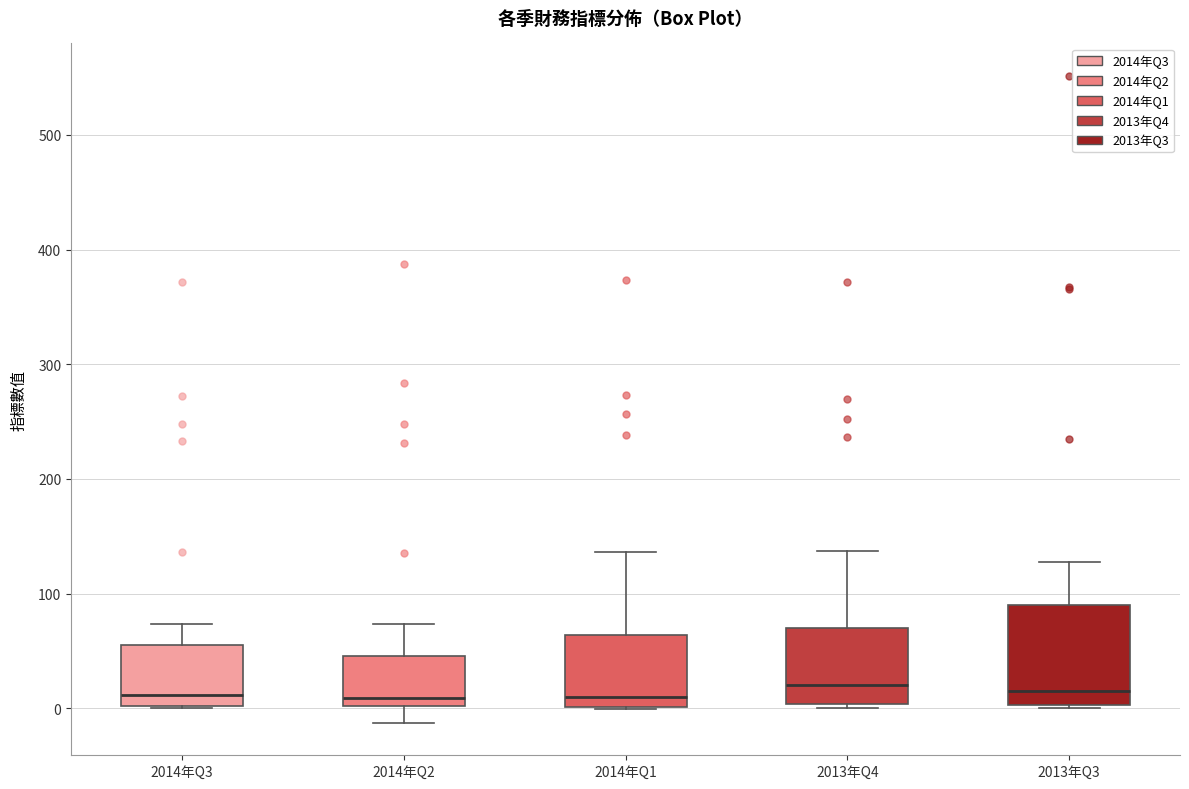

Comparing the boxes themselves (not the whiskers), which one is the tallest?

2013年Q3